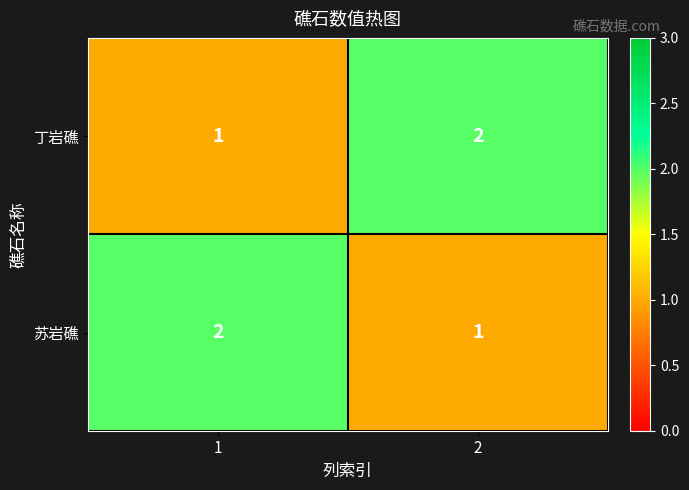

What is the total value across all series at 2?

3